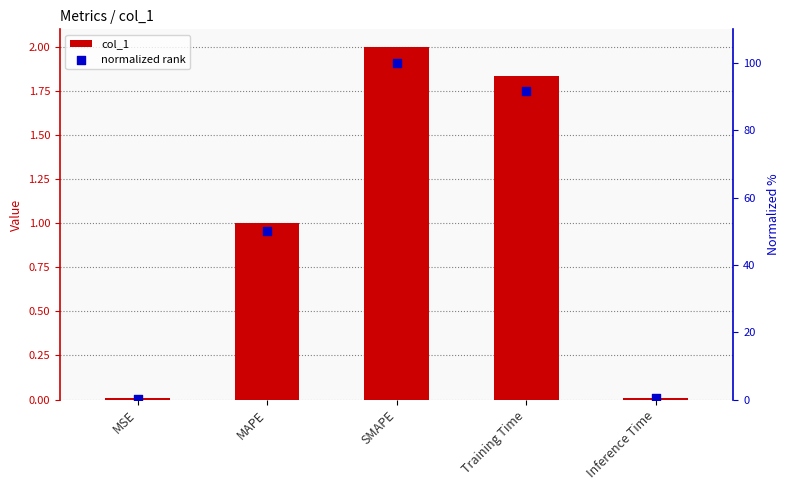

What are all the series names shown in the legend?

col_1, normalized rank